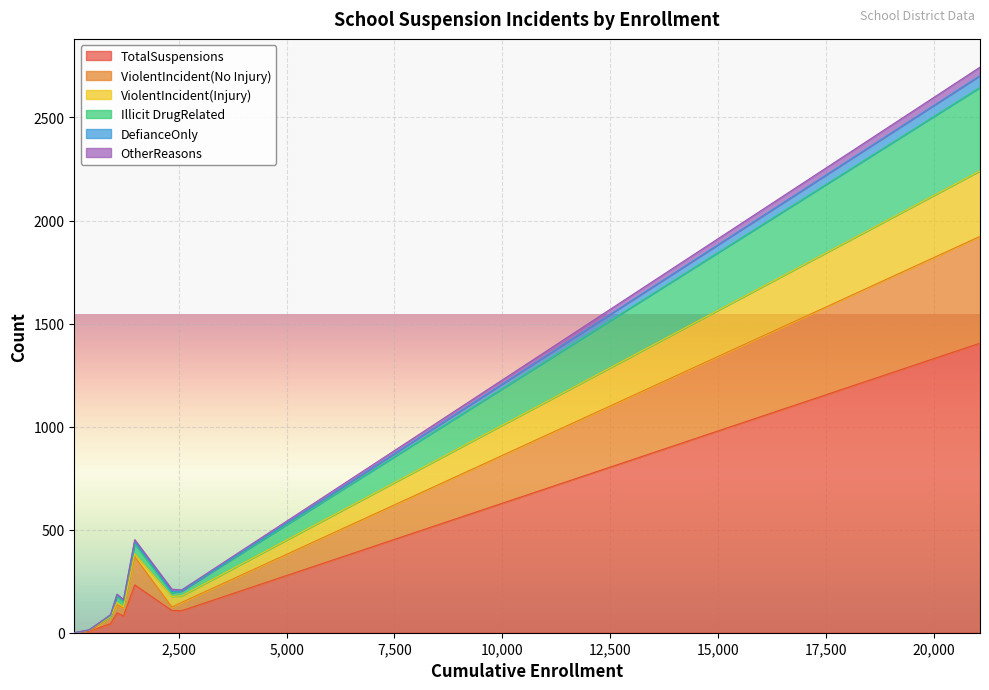

Is it true that OtherReasons equals 41 at 21072?

True